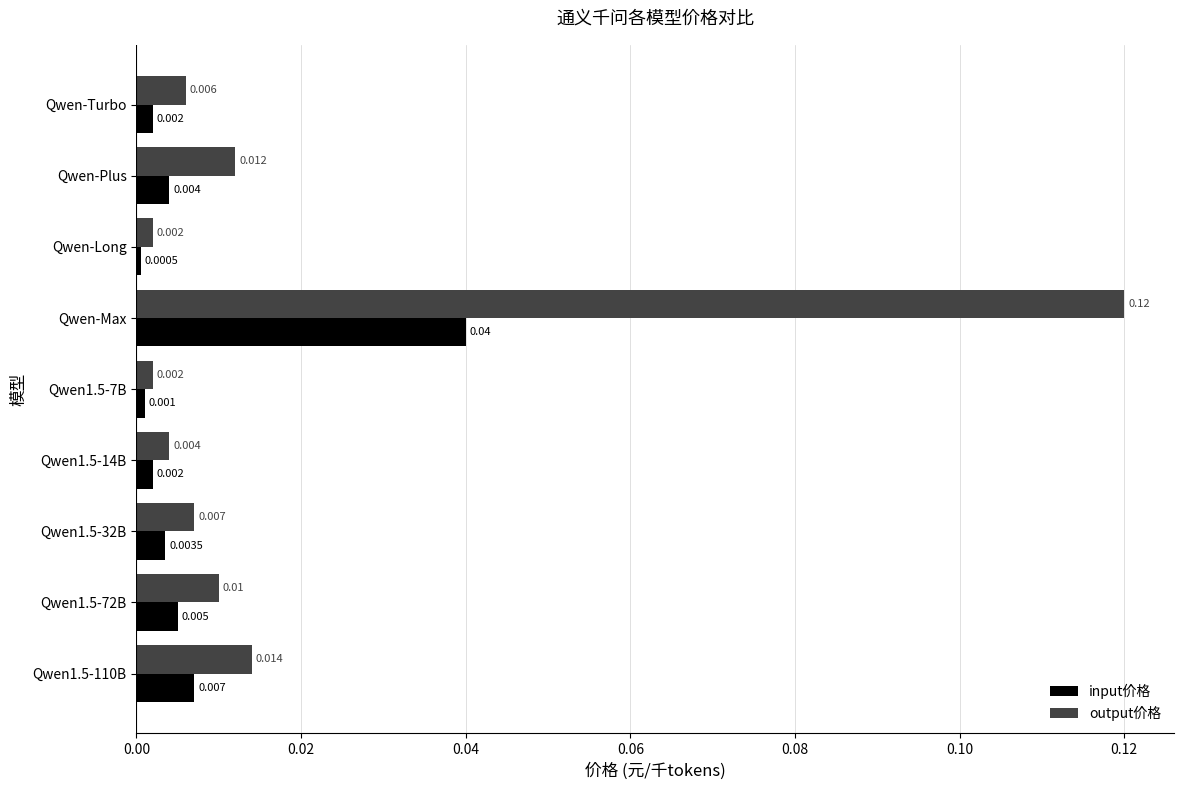

Rank the series by their maximum value, from lowest to highest.

input价格, output价格